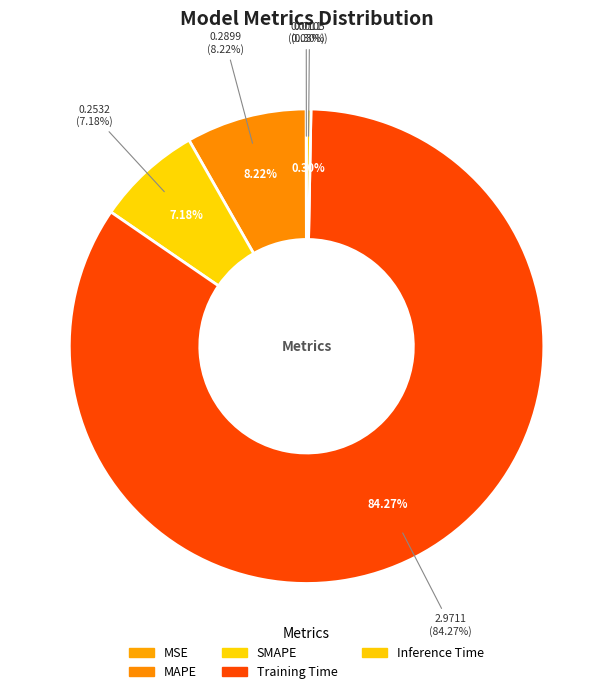

What percentage do MSE and Training Time together represent?

84.3%